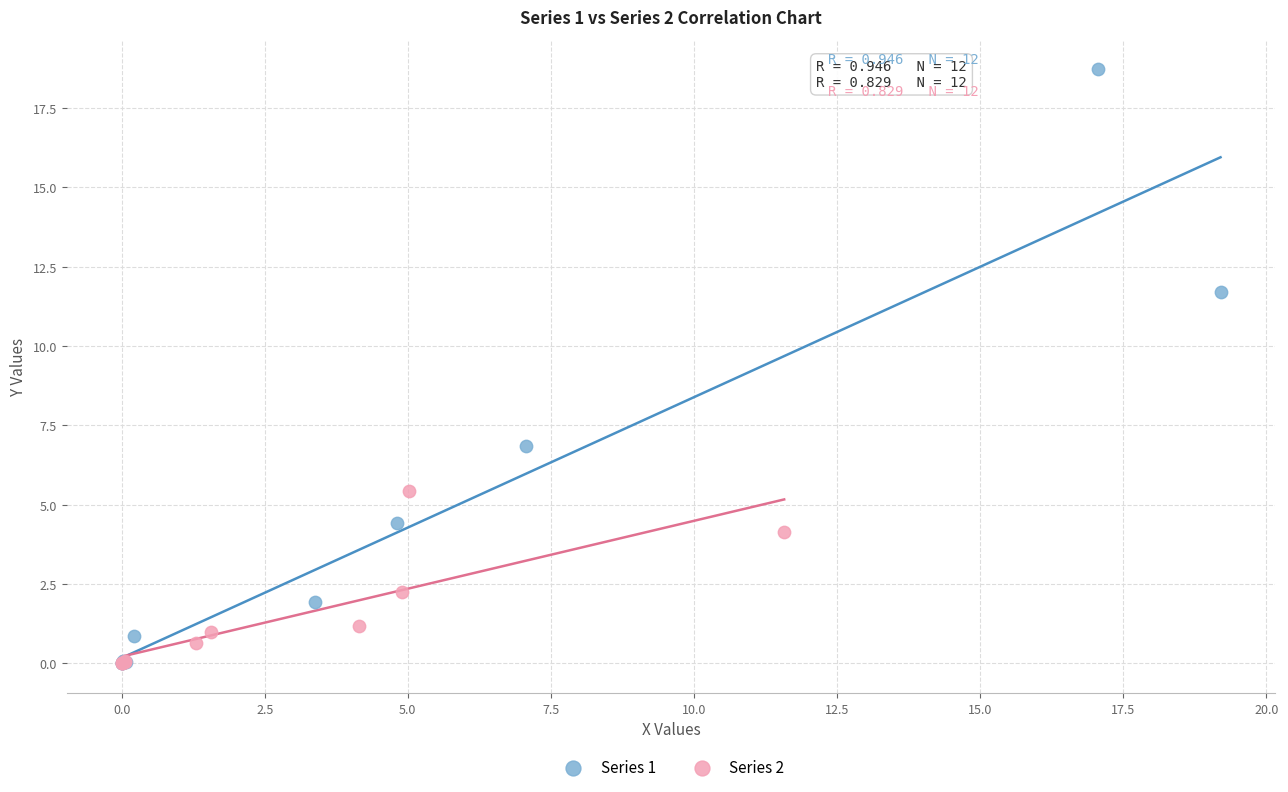

Which series has the largest Y range (max minus min)?

Series 1